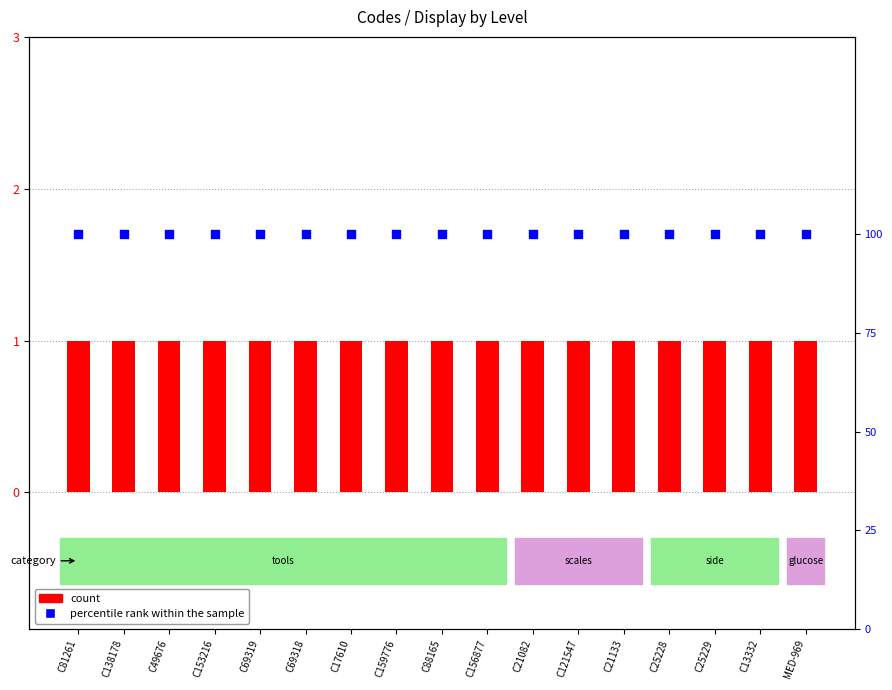

What is the total value across all series at C69318?

101